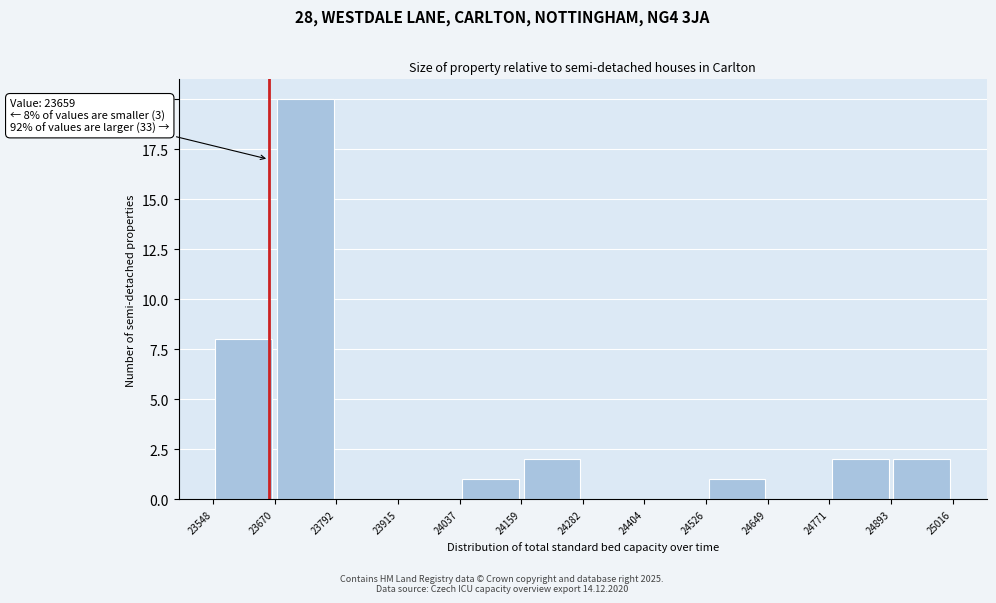

Which range on the x-axis has the tallest bar?

23670 to 23792